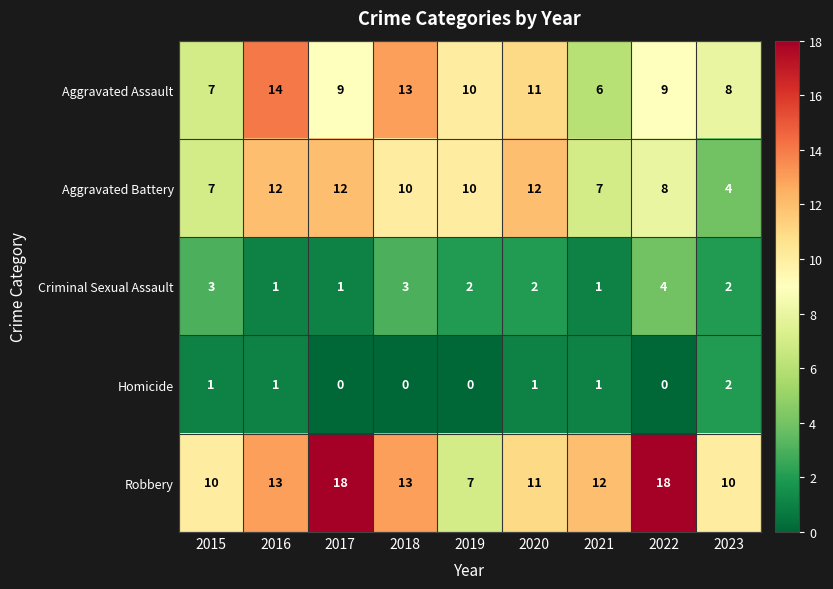

How many Aggravated Battery values are between 7 and 12?

8